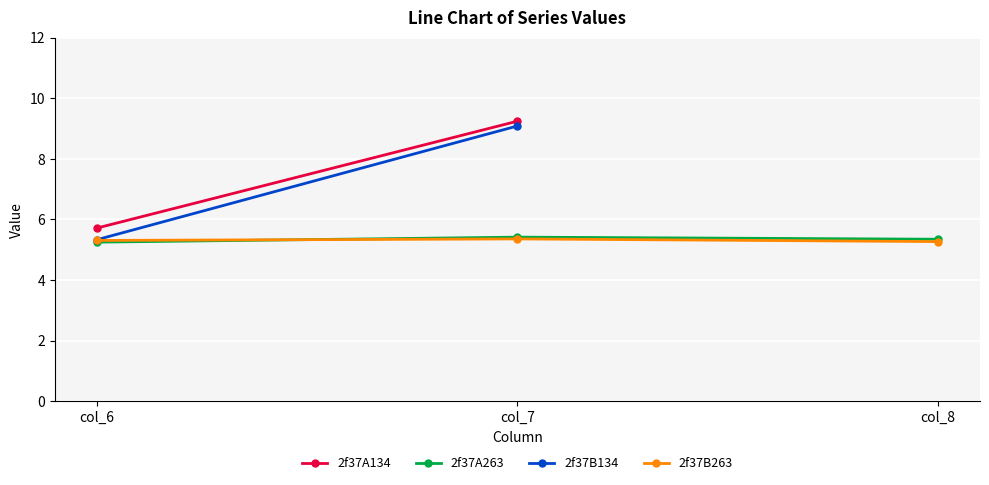

What is the lowest value of the 2f37B134 series?

5.3